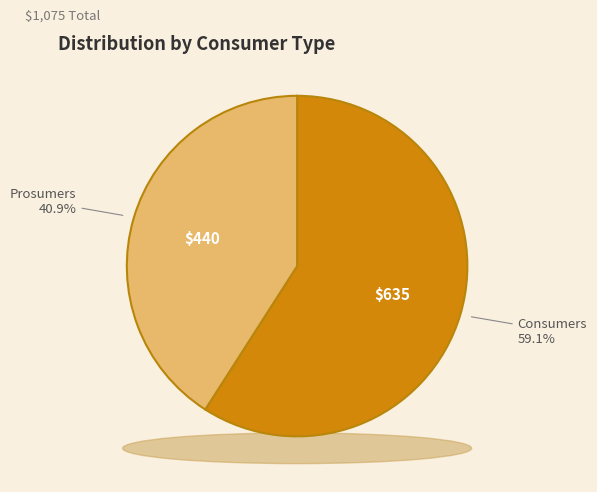

To the nearest percent, what is the average slice percentage?

50%